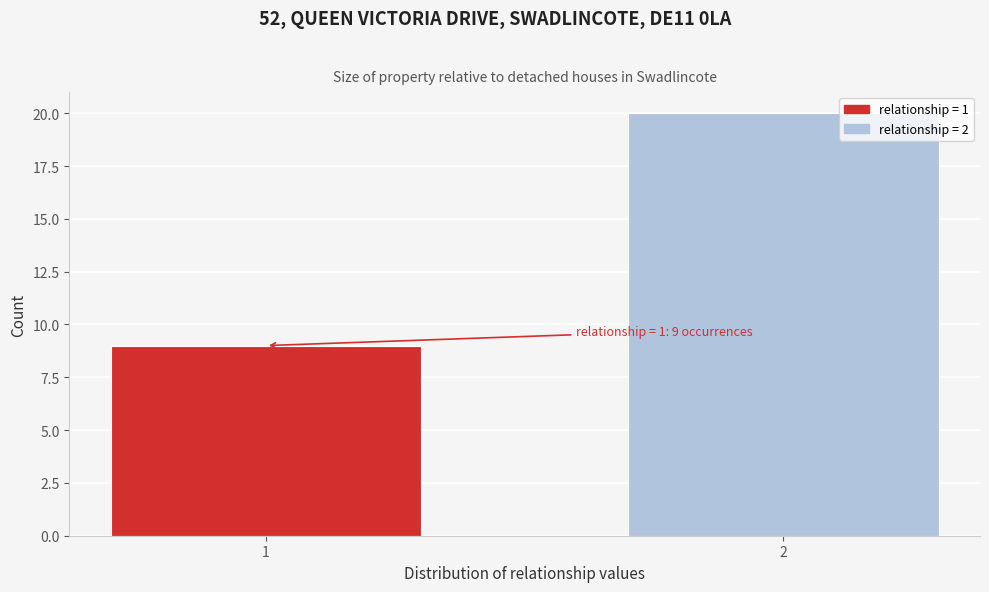

Reading right to left, transcribe all the data shown in this chart.

2=20	1=9